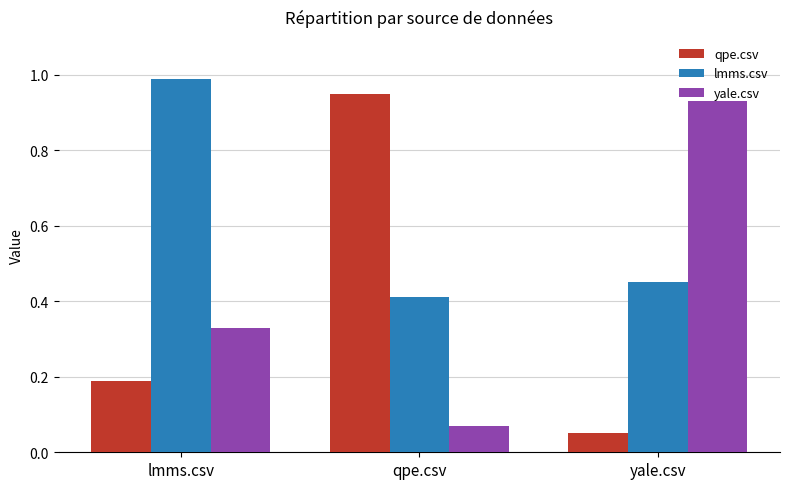

Which series changed the most between lmms.csv and yale.csv?

yale.csv